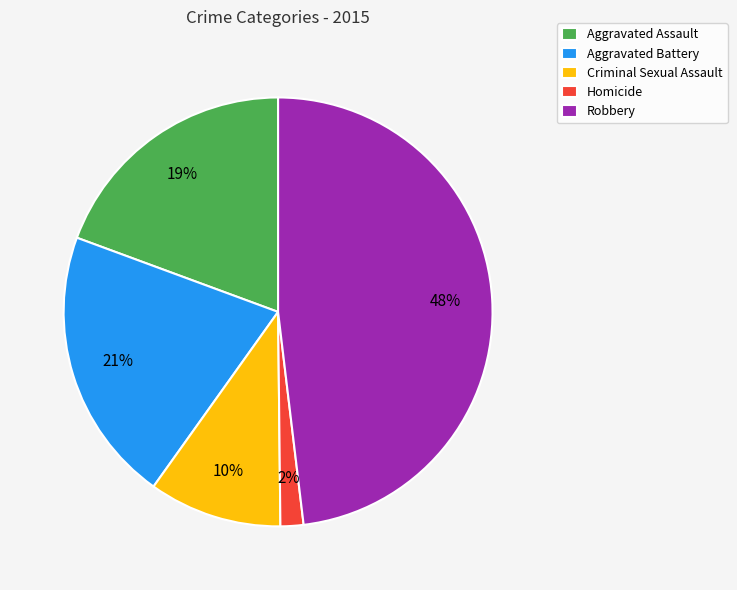

Do Robbery and Aggravated Assault together represent more than half of the pie?

Yes